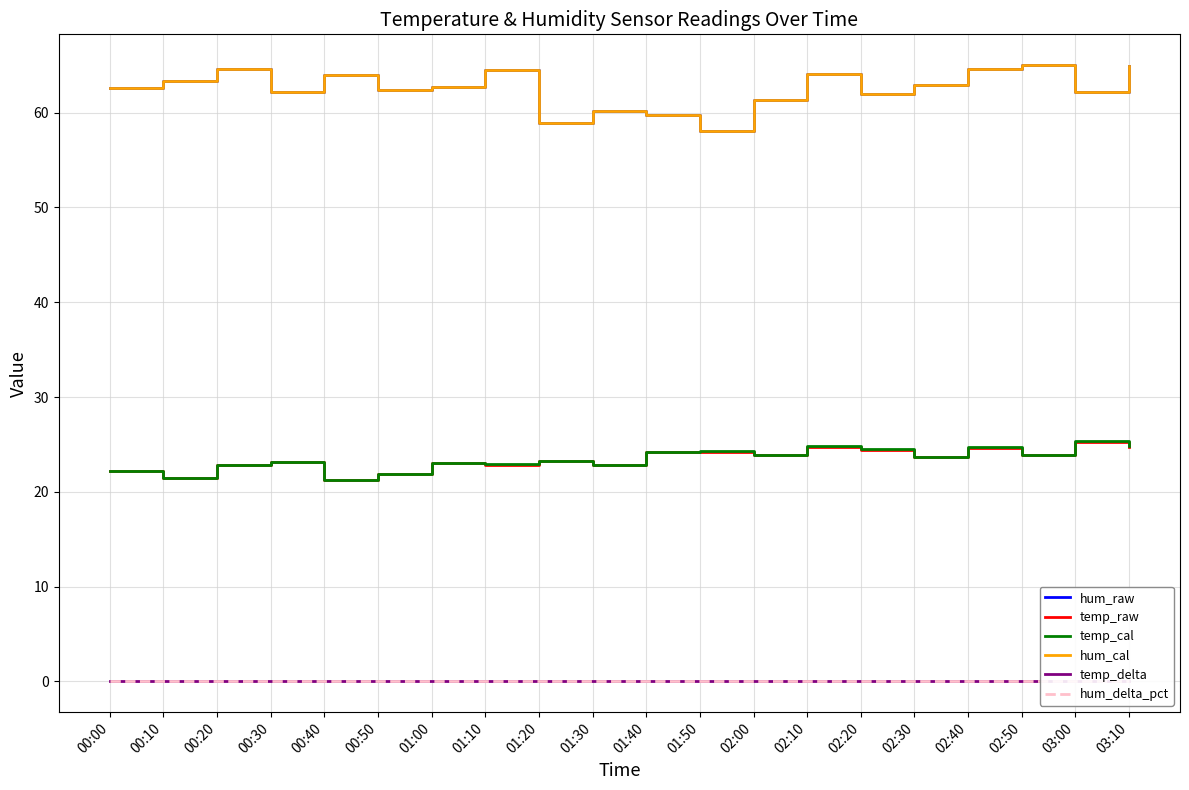

Where is the first local minimum for temp_cal?

00:10